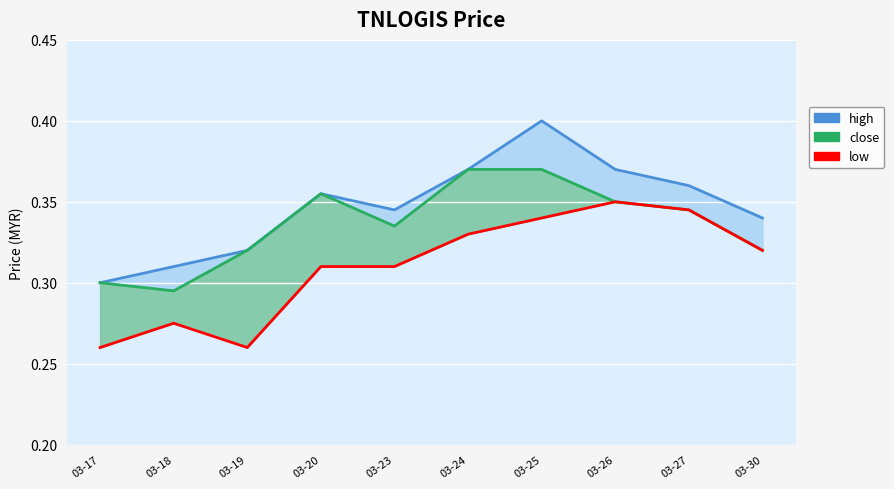

At which label does close reach its minimum?

03-18